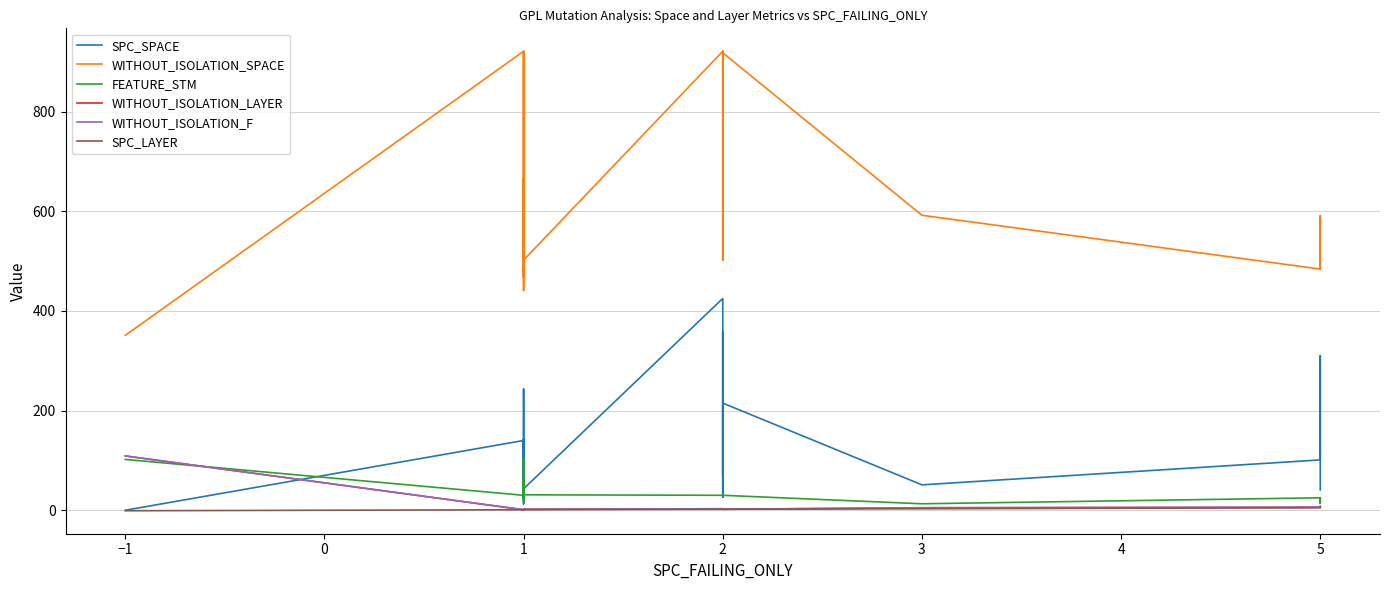

Between 4 and 6, which series saw the biggest shift?

WITHOUT_ISOLATION_SPACE